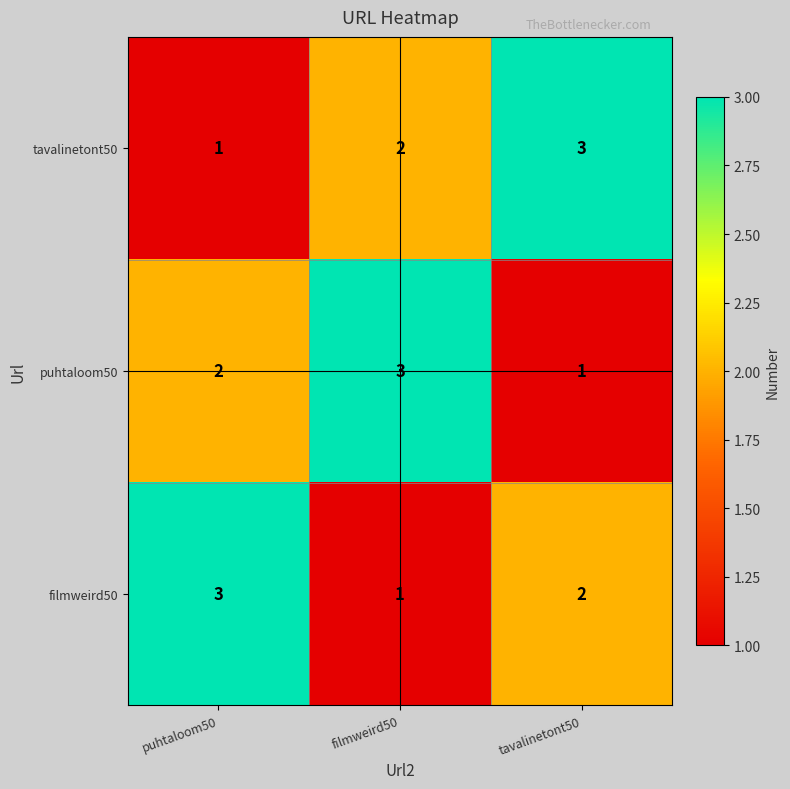

Which series changed the most between puhtaloom50 and filmweird50?

filmweird50